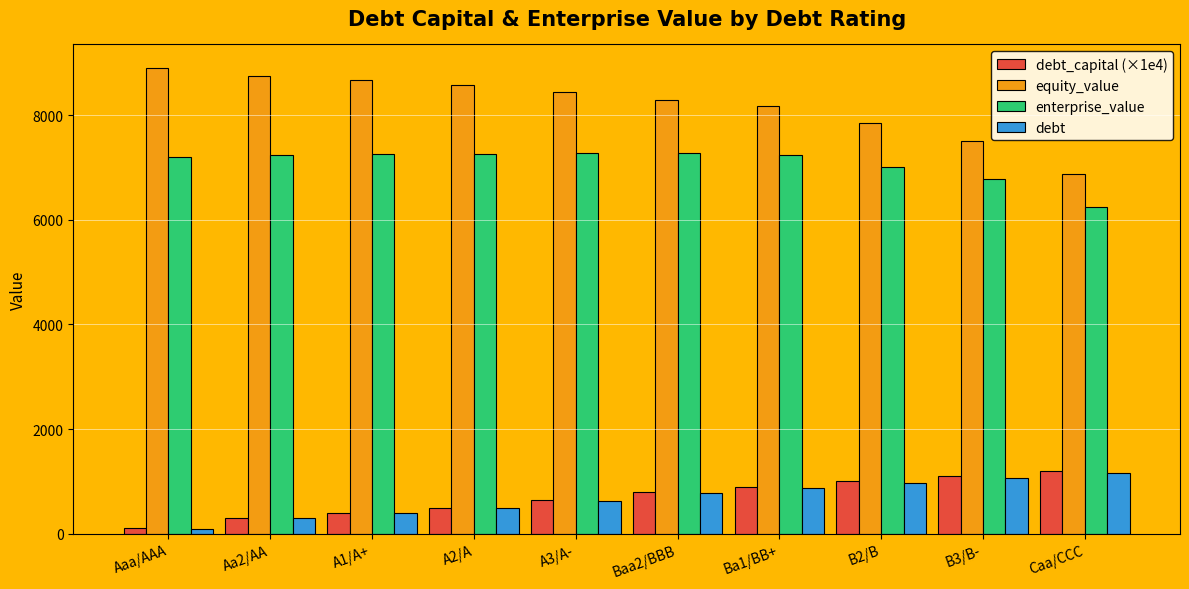

Which label corresponds to the largest value in the chart?

Aaa/AAA